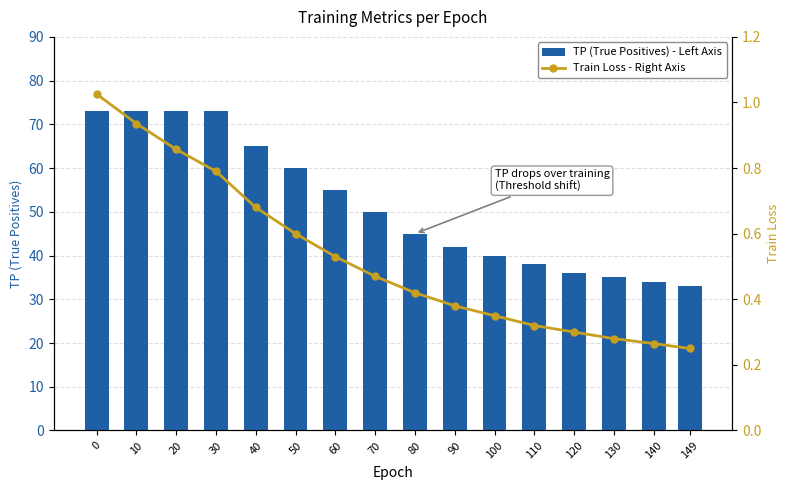

The value of Train Loss - Right Axis at 110 is 0.3. True or false?

True